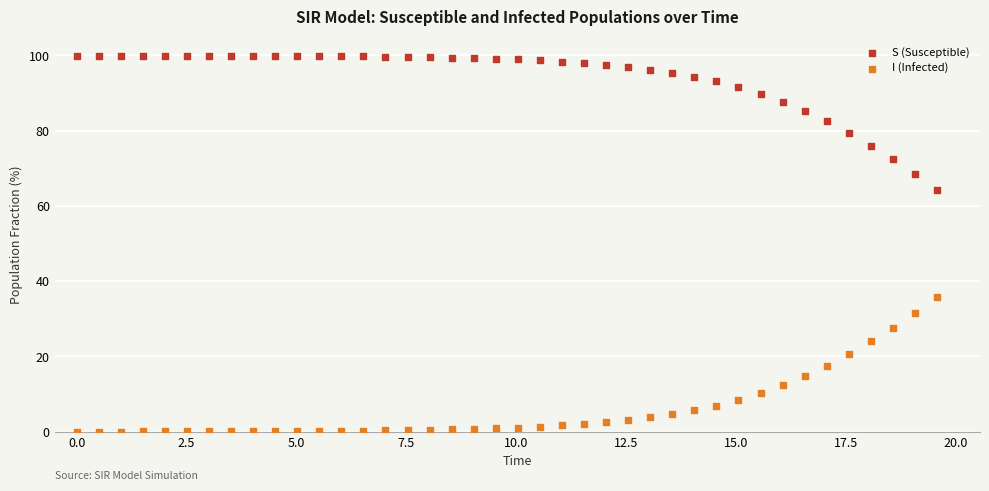

What are all the series names shown in the legend?

S (Susceptible), I (Infected)